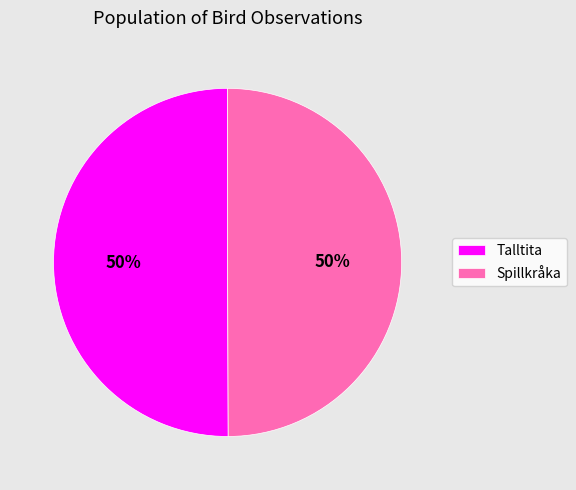

True or false: Spillkråka accounts for 44% of the total.

False